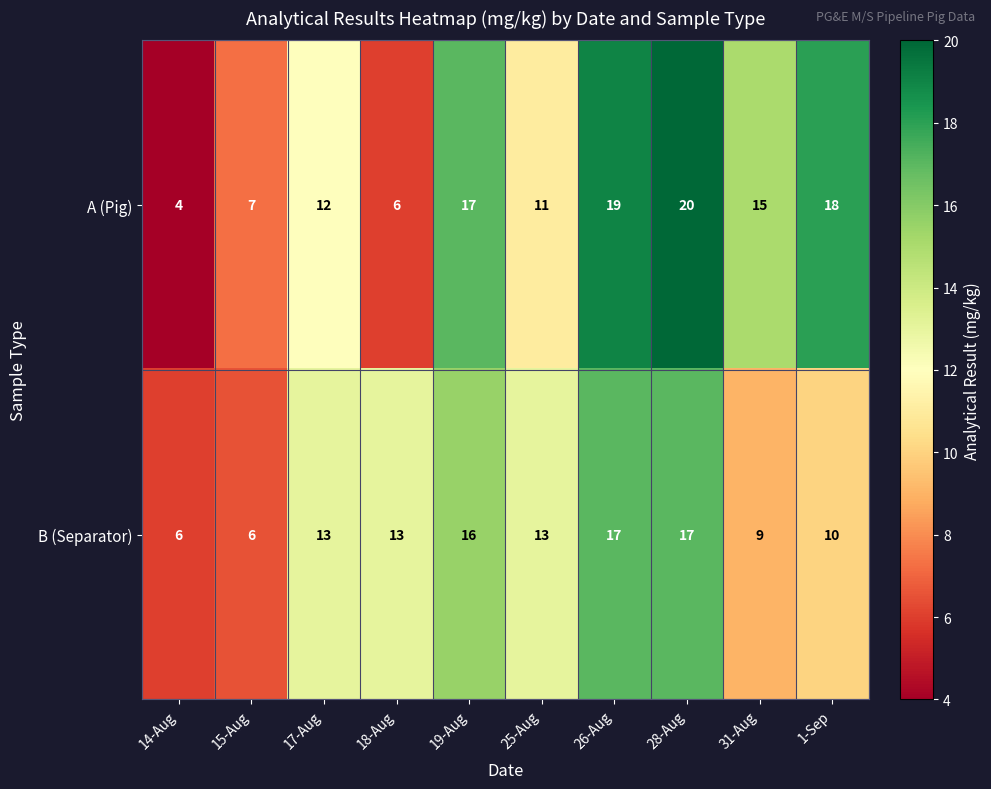

Which series has the largest total across all categories?

A (Pig)